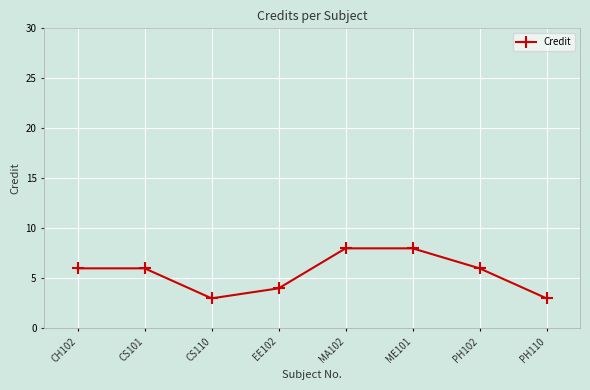

What is the smallest value displayed?

3